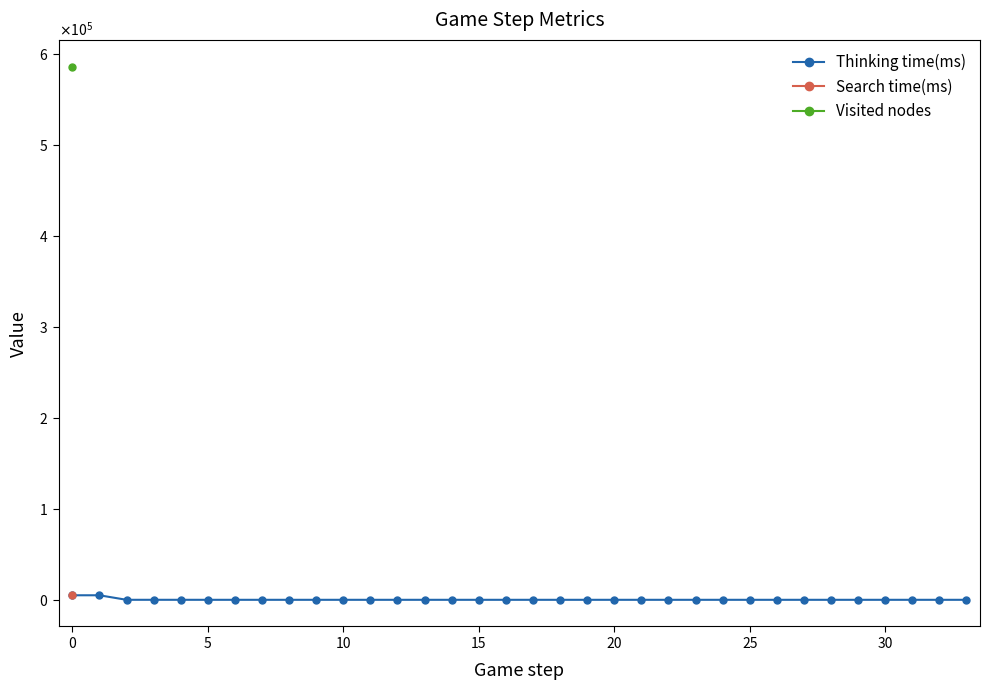

What is the average value?

295